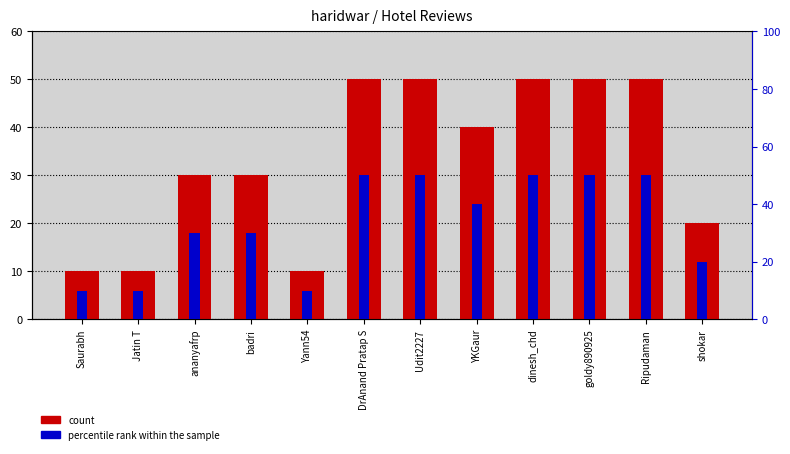

Which series has the largest total across all categories?

count